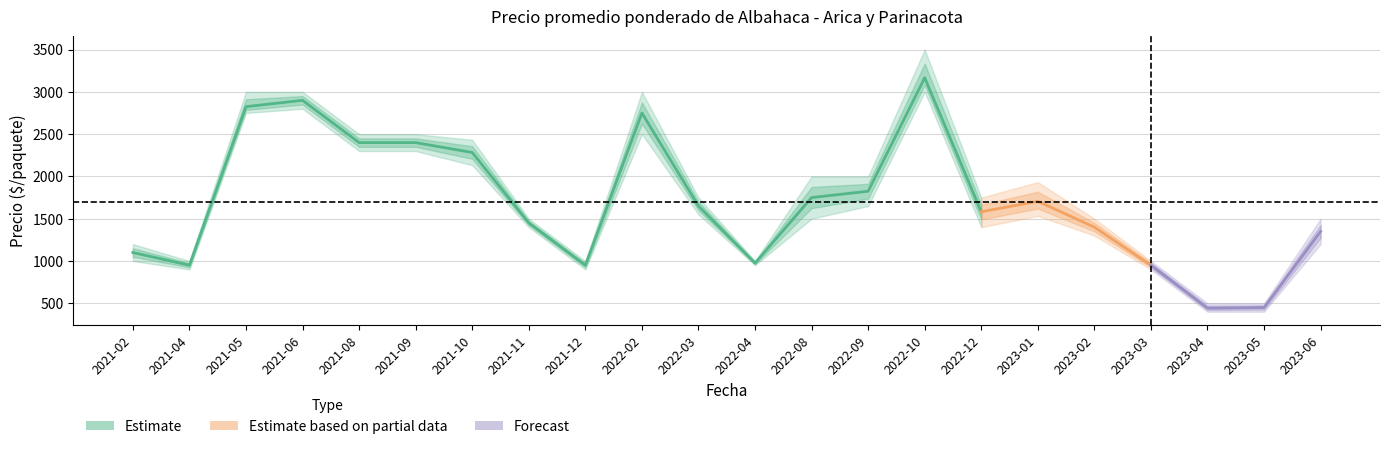

What is the difference between the highest and lowest values at 2021-02?

200